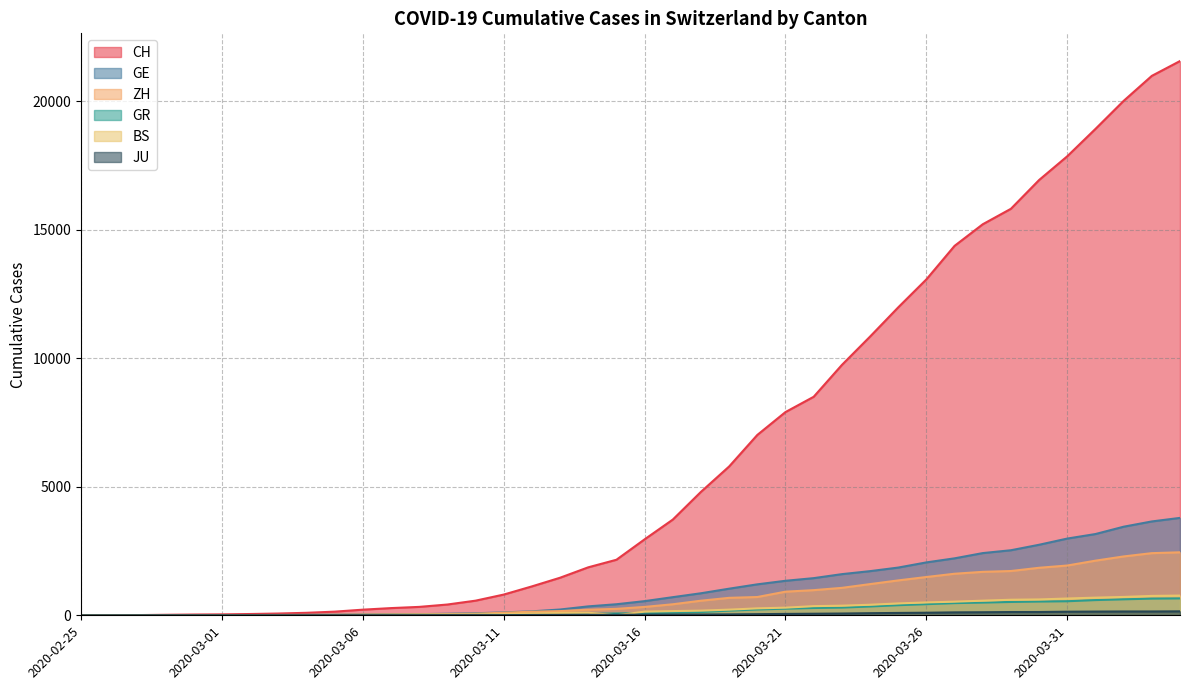

True or false: CH and GE intersect in this chart.

False